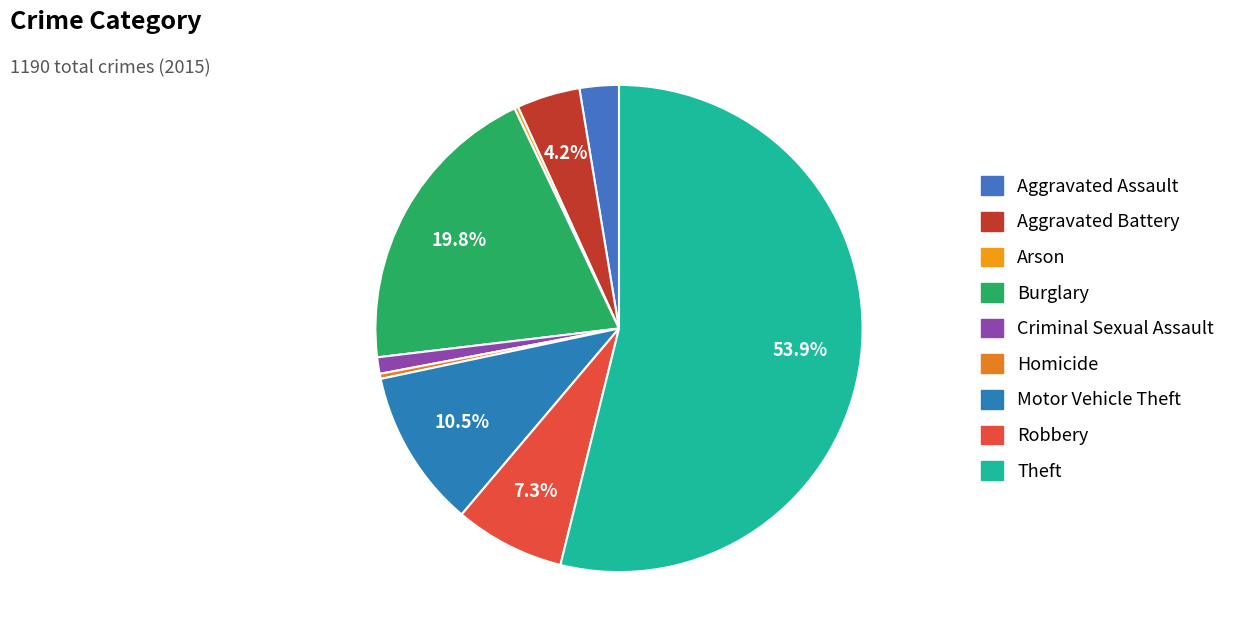

The Theft slice represents 46% of the pie. True or false?

False